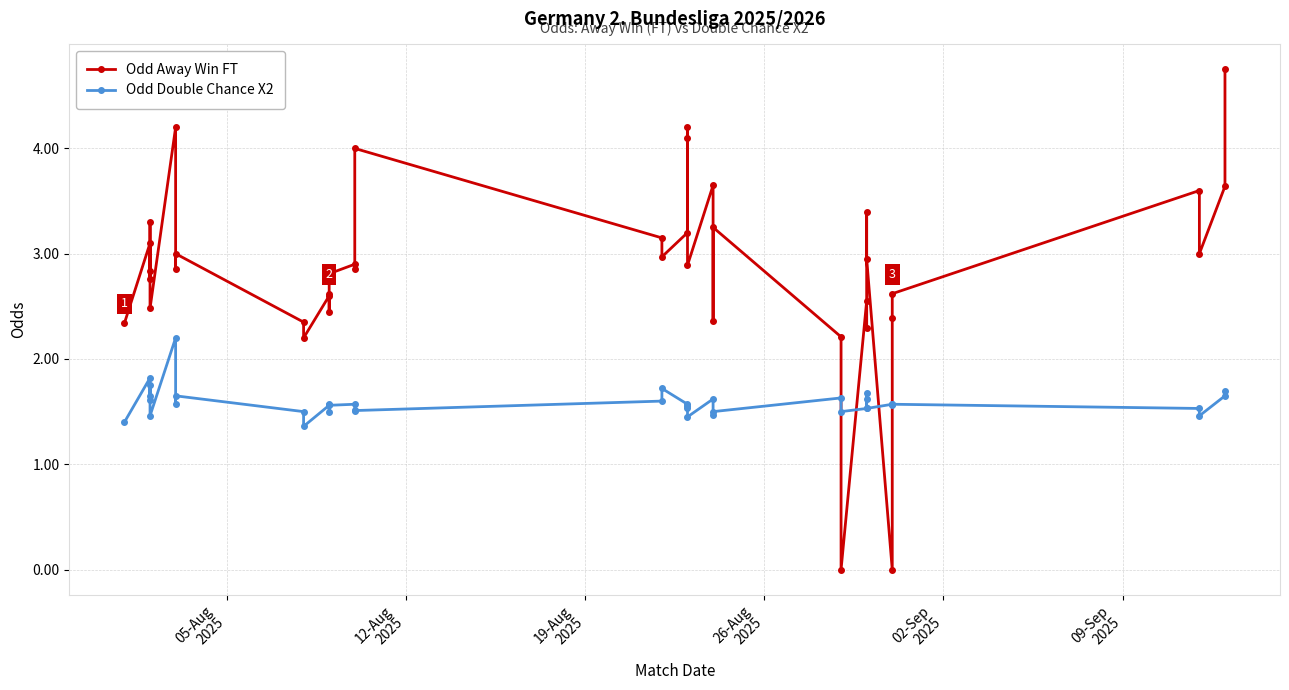

Which series has the largest total across all categories?

Odd Away Win FT